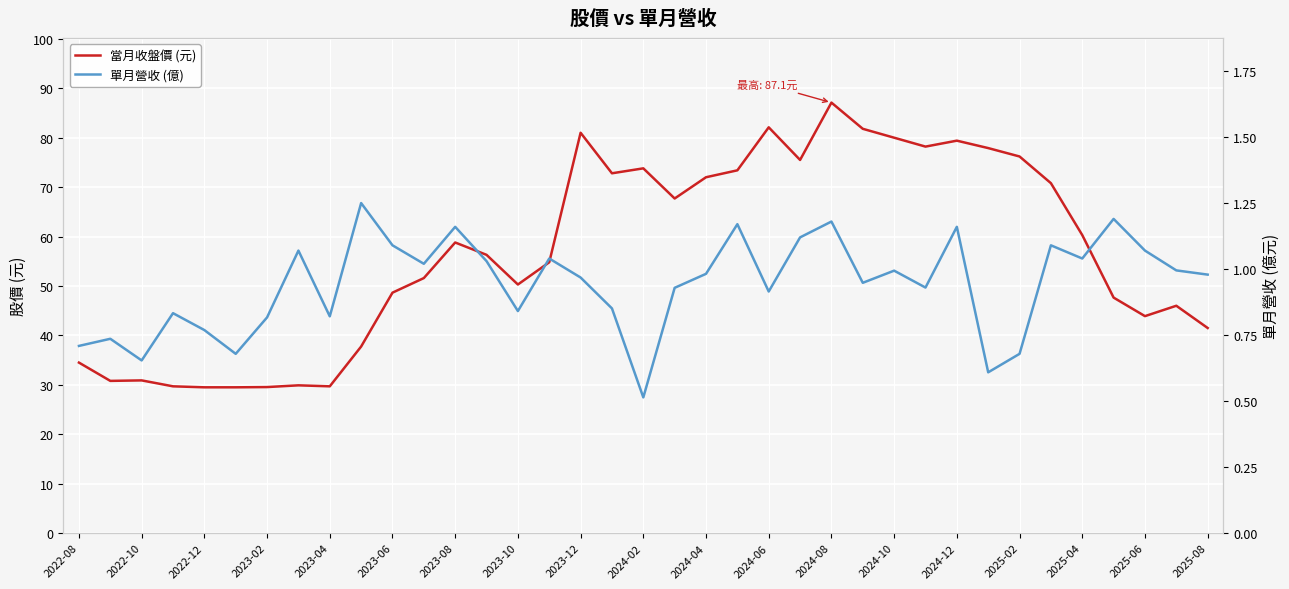

Count the number of data series in this chart.

2